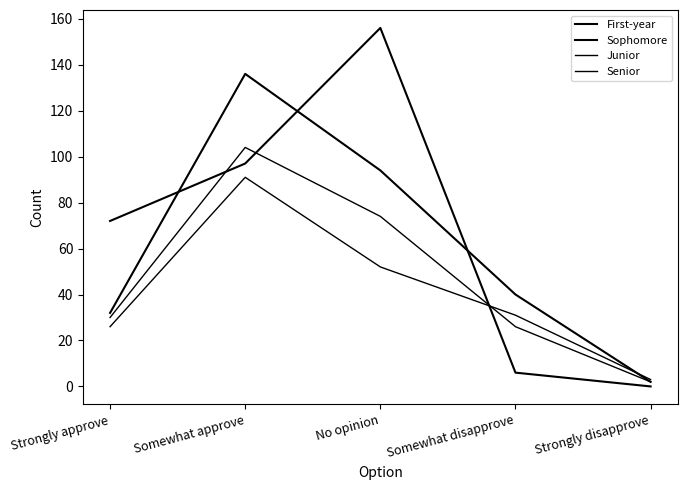

Which series ends up on top after the final intersection of Junior and Senior?

Senior